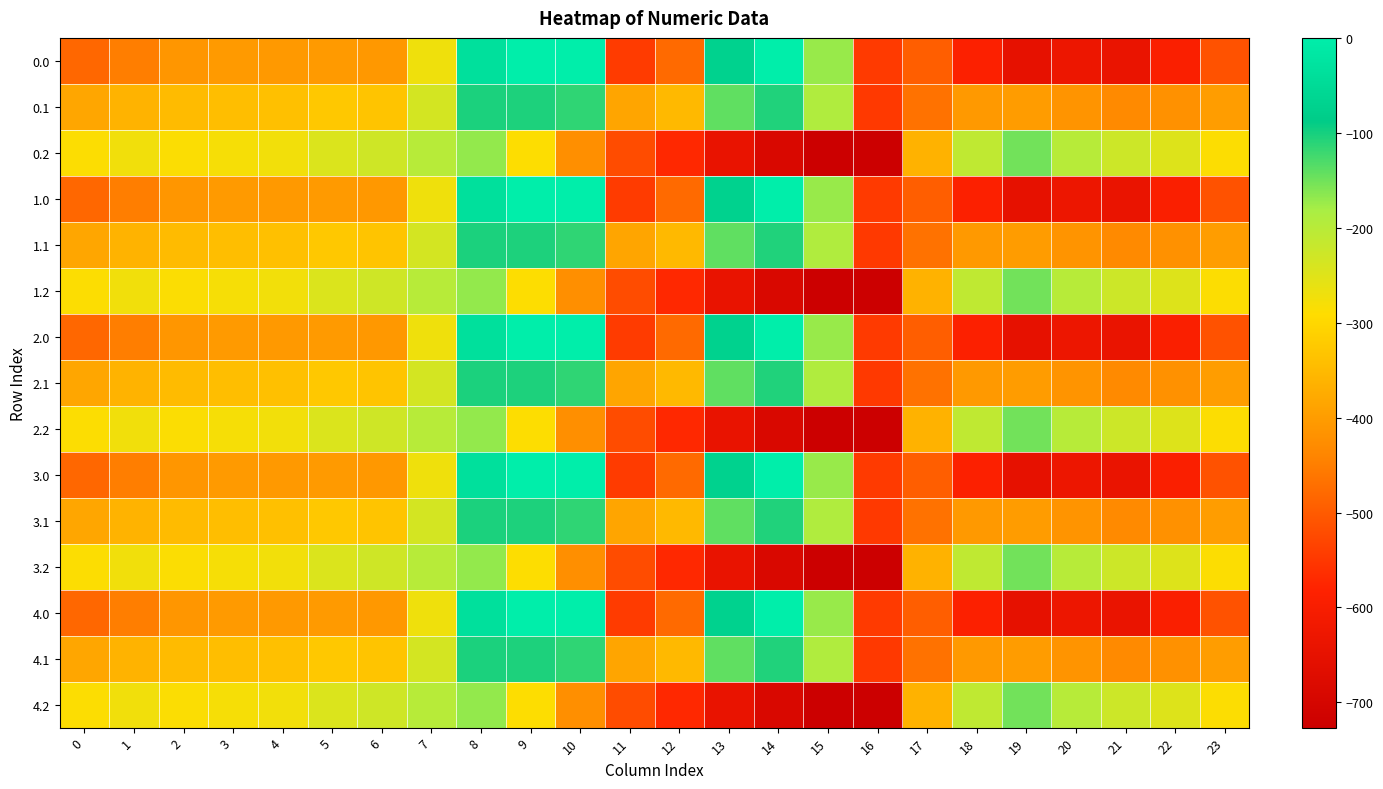

Reading right to left, what are all the values shown in this chart?

0.0: 23=-511.3	22=-592.3	21=-638.4	20=-629.9	19=-649.2	18=-586.7	17=-494.8	16=-545.4	15=-172.8	14=-0.3	13=-70.2	12=-477.2	11=-544.3	10=0.0	9=0.0	8=-35.0	7=-270.7	6=-408.0	5=-403.8	4=-404.9	3=-404.4	2=-410.3	1=-449.5	0=-482.0
0.1: 23=-399.4	22=-419.9	21=-432.4	20=-414.5	19=-400.2	18=-405.4	17=-466.6	16=-547.3	15=-190.4	14=-105.5	13=-141.2	12=-350.8	11=-384.7	10=-114.0	9=-104.8	8=-102.3	7=-234.9	6=-332.2	5=-325.7	4=-339.6	3=-342.7	2=-347.9	1=-361.1	0=-384.6
0.2: 23=-287.5	22=-247.4	21=-226.4	20=-199.2	19=-151.0	18=-210.0	17=-362.4	16=-726.6	15=-725.8	14=-687.4	13=-640.4	12=-571.2	11=-520.6	10=-423.5	9=-288.5	8=-169.5	7=-199.0	6=-228.8	5=-245.0	4=-274.4	3=-281.0	2=-285.5	1=-272.7	0=-287.1
1.0: 23=-511.3	22=-592.3	21=-638.4	20=-629.9	19=-649.2	18=-586.7	17=-494.8	16=-545.4	15=-172.8	14=-0.3	13=-70.2	12=-477.2	11=-544.3	10=0.0	9=0.0	8=-35.0	7=-270.7	6=-408.0	5=-403.8	4=-404.9	3=-404.4	2=-410.3	1=-449.5	0=-482.0
1.1: 23=-399.4	22=-419.9	21=-432.4	20=-414.5	19=-400.2	18=-405.4	17=-466.6	16=-547.3	15=-190.4	14=-105.5	13=-141.2	12=-350.8	11=-384.7	10=-114.0	9=-104.8	8=-102.3	7=-234.9	6=-332.2	5=-325.7	4=-339.6	3=-342.7	2=-347.9	1=-361.1	0=-384.6
1.2: 23=-287.5	22=-247.4	21=-226.4	20=-199.2	19=-151.0	18=-210.0	17=-362.4	16=-726.6	15=-725.8	14=-687.4	13=-640.4	12=-571.2	11=-520.6	10=-423.5	9=-288.5	8=-169.5	7=-199.0	6=-228.8	5=-245.0	4=-274.4	3=-281.0	2=-285.5	1=-272.7	0=-287.1
2.0: 23=-511.3	22=-592.3	21=-638.4	20=-629.9	19=-649.2	18=-586.7	17=-494.8	16=-545.4	15=-172.8	14=-0.3	13=-70.2	12=-477.2	11=-544.3	10=0.0	9=0.0	8=-35.0	7=-270.7	6=-408.0	5=-403.8	4=-404.9	3=-404.4	2=-410.3	1=-449.5	0=-482.0
2.1: 23=-399.4	22=-419.9	21=-432.4	20=-414.5	19=-400.2	18=-405.4	17=-466.6	16=-547.3	15=-190.4	14=-105.5	13=-141.2	12=-350.8	11=-384.7	10=-114.0	9=-104.8	8=-102.3	7=-234.9	6=-332.2	5=-325.7	4=-339.6	3=-342.7	2=-347.9	1=-361.1	0=-384.6
2.2: 23=-287.5	22=-247.4	21=-226.4	20=-199.2	19=-151.0	18=-210.0	17=-362.4	16=-726.6	15=-725.8	14=-687.4	13=-640.4	12=-571.2	11=-520.6	10=-423.5	9=-288.5	8=-169.5	7=-199.0	6=-228.8	5=-245.0	4=-274.4	3=-281.0	2=-285.5	1=-272.7	0=-287.1
3.0: 23=-511.3	22=-592.3	21=-638.4	20=-629.9	19=-649.2	18=-586.7	17=-494.8	16=-545.4	15=-172.8	14=-0.3	13=-70.2	12=-477.2	11=-544.3	10=0.0	9=0.0	8=-35.0	7=-270.7	6=-408.0	5=-403.8	4=-404.9	3=-404.4	2=-410.3	1=-449.5	0=-482.0
3.1: 23=-399.4	22=-419.9	21=-432.4	20=-414.5	19=-400.2	18=-405.4	17=-466.6	16=-547.3	15=-190.4	14=-105.5	13=-141.2	12=-350.8	11=-384.7	10=-114.0	9=-104.8	8=-102.3	7=-234.9	6=-332.2	5=-325.7	4=-339.6	3=-342.7	2=-347.9	1=-361.1	0=-384.6
3.2: 23=-287.5	22=-247.4	21=-226.4	20=-199.2	19=-151.0	18=-210.0	17=-362.4	16=-726.6	15=-725.8	14=-687.4	13=-640.4	12=-571.2	11=-520.6	10=-423.5	9=-288.5	8=-169.5	7=-199.0	6=-228.8	5=-245.0	4=-274.4	3=-281.0	2=-285.5	1=-272.7	0=-287.1
4.0: 23=-511.3	22=-592.3	21=-638.4	20=-629.9	19=-649.2	18=-586.7	17=-494.8	16=-545.4	15=-172.8	14=-0.3	13=-70.2	12=-477.2	11=-544.3	10=0.0	9=0.0	8=-35.0	7=-270.7	6=-408.0	5=-403.8	4=-404.9	3=-404.4	2=-410.3	1=-449.5	0=-482.0
4.1: 23=-399.4	22=-419.9	21=-432.4	20=-414.5	19=-400.2	18=-405.4	17=-466.6	16=-547.3	15=-190.4	14=-105.5	13=-141.2	12=-350.8	11=-384.7	10=-114.0	9=-104.8	8=-102.3	7=-234.9	6=-332.2	5=-325.7	4=-339.6	3=-342.7	2=-347.9	1=-361.1	0=-384.6
4.2: 23=-287.5	22=-247.4	21=-226.4	20=-199.2	19=-151.0	18=-210.0	17=-362.4	16=-726.6	15=-725.8	14=-687.4	13=-640.4	12=-571.2	11=-520.6	10=-423.5	9=-288.5	8=-169.5	7=-199.0	6=-228.8	5=-245.0	4=-274.4	3=-281.0	2=-285.5	1=-272.7	0=-287.1